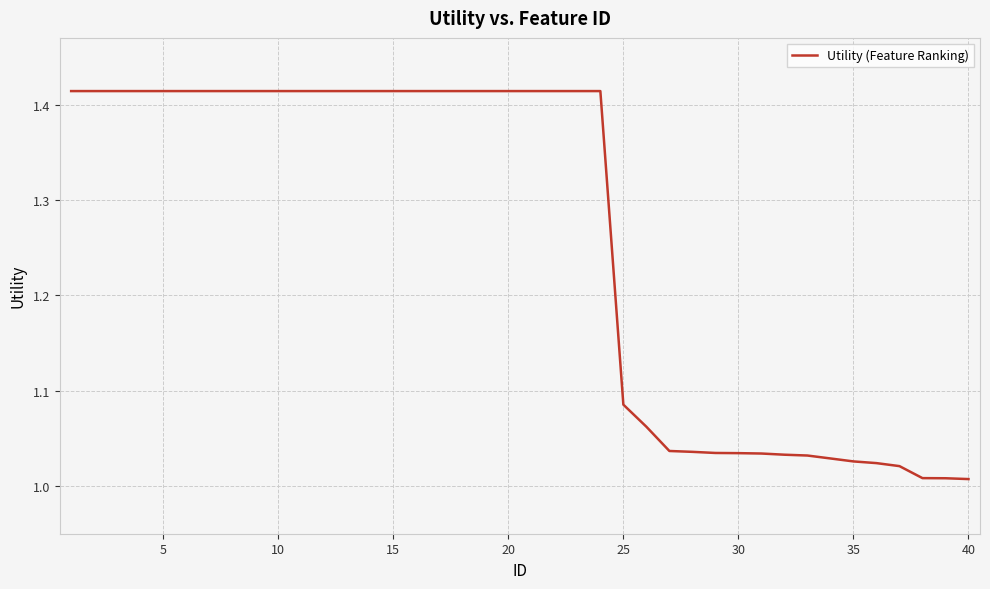

What is the difference between the maximum and minimum values?

0.4